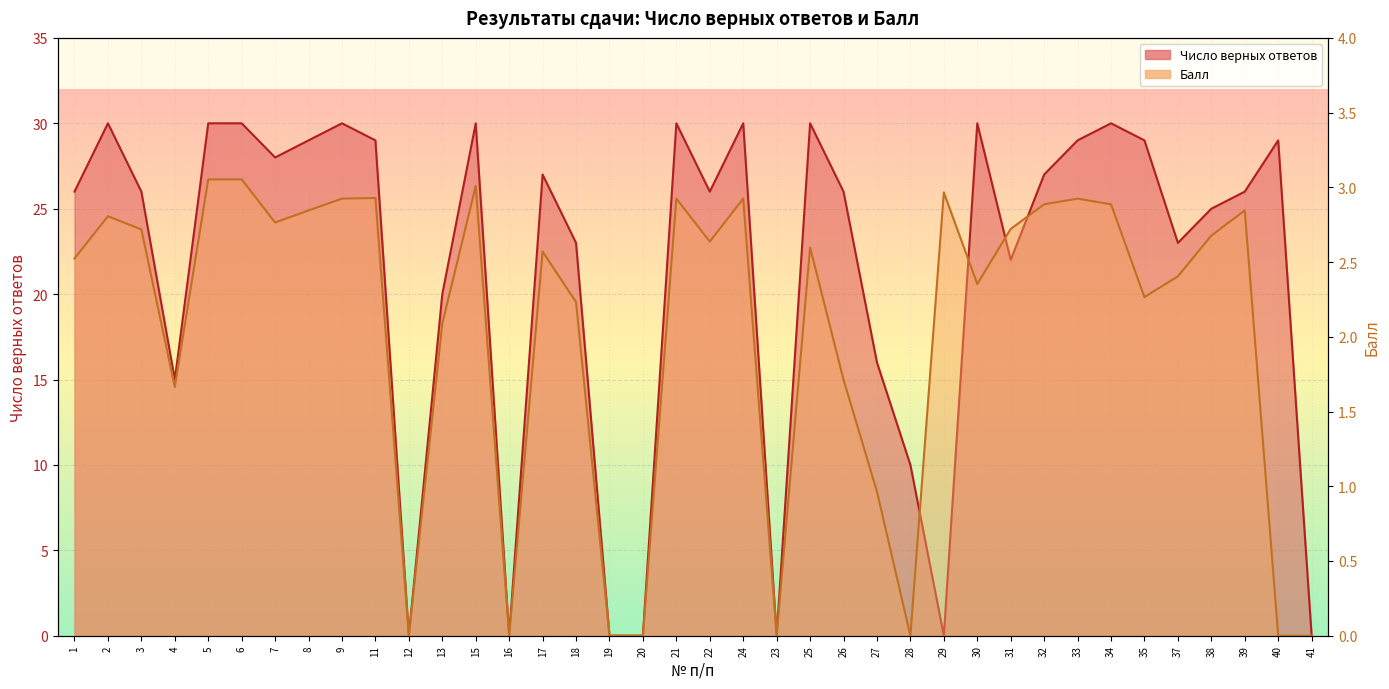

Reading left to right, what are all the values shown in this chart?

Число верных ответов: 26.0	30.0	26.0	15.0	30.0	30.0	28.0	29.0	30.0	29.0	0.0	20.0	30.0	0.0	27.0	23.0	0.0	0.0	30.0	26.0	30.0	0.0	30.0	26.0	16.0	10.0	0.0	30.0	22.0	27.0	29.0	30.0	29.0	23.0	25.0	26.0	29.0	0.0
Балл: 2.5	2.8	2.7	1.7	3.1	3.1	2.8	2.8	2.9	2.9	0.0	2.1	3.0	0.0	2.6	2.2	0.0	0.0	2.9	2.6	2.9	0.0	2.6	1.7	1.0	0.0	3.0	2.4	2.7	2.9	2.9	2.9	2.3	2.4	2.7	2.8	0.0	0.0